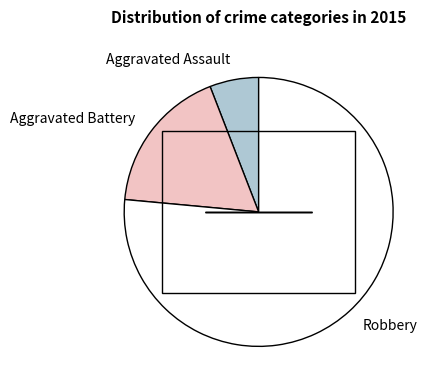

Is the sum of Aggravated Assault and Robbery greater than half?

Yes